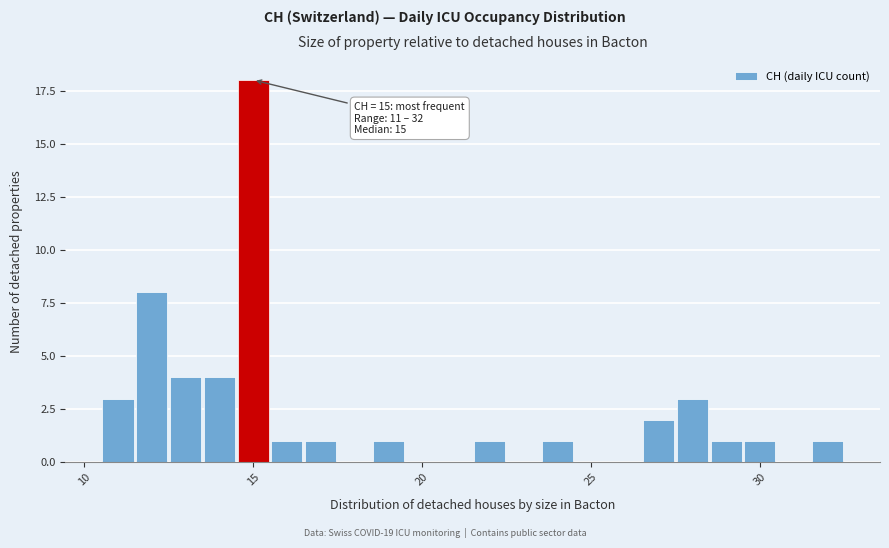

Read against the x-axis, roughly where is the centre of the tallest bar?

15.0